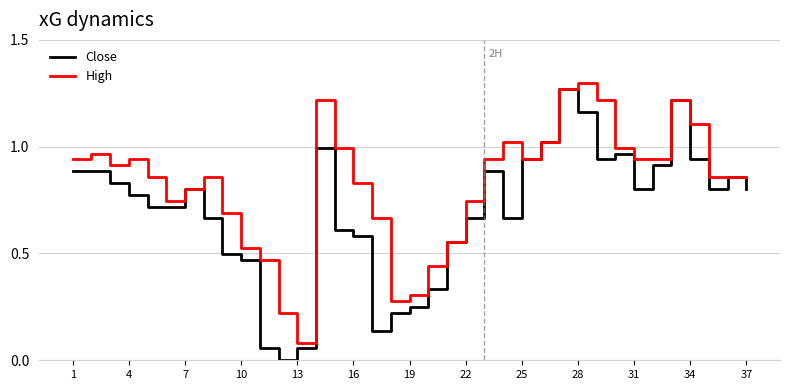

Which series has the largest total across all categories?

High